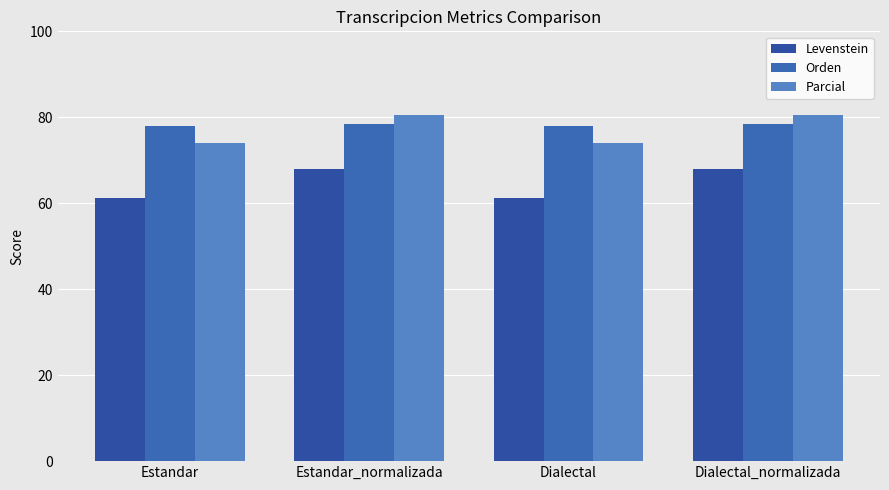

Is it true that Orden equals 18.9 at Dialectal?

False